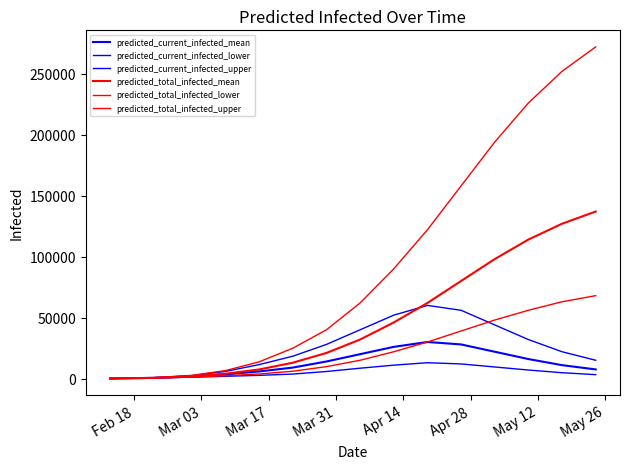

Reading right to left, extract all data points from this chart.

predicted_current_infected_mean: 7500	11000	16000	22000	28000	30000	26000	20000	14000	9013	5824	3420	1687	568	50
predicted_current_infected_lower: 3200	4800	7000	9500	12000	13000	11000	8500	5800	3700	2638	1868	1117	440	40
predicted_current_infected_upper: 15000	22000	32000	44000	56000	60000	52000	40000	28000	18334	11445	5854	2430	696	60
predicted_total_infected_mean: 137000	127000	114000	98000	80000	62000	46000	32000	21000	13001	7444	3988	1838	568	50
predicted_total_infected_lower: 68000	63000	56000	48000	39000	30000	22000	15000	9800	6009	3751	2308	1237	440	40
predicted_total_infected_upper: 272000	252000	226000	194000	158000	122000	90000	62000	40000	24883	13701	6550	2610	696	60